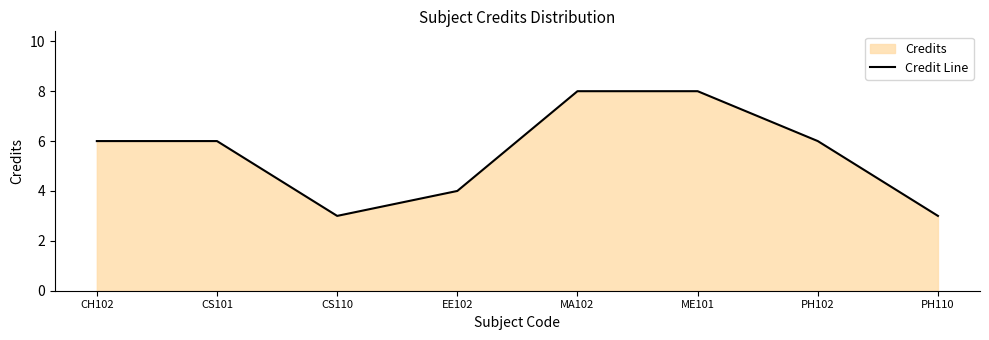

Is it true that the value at EE102 is 4?

True